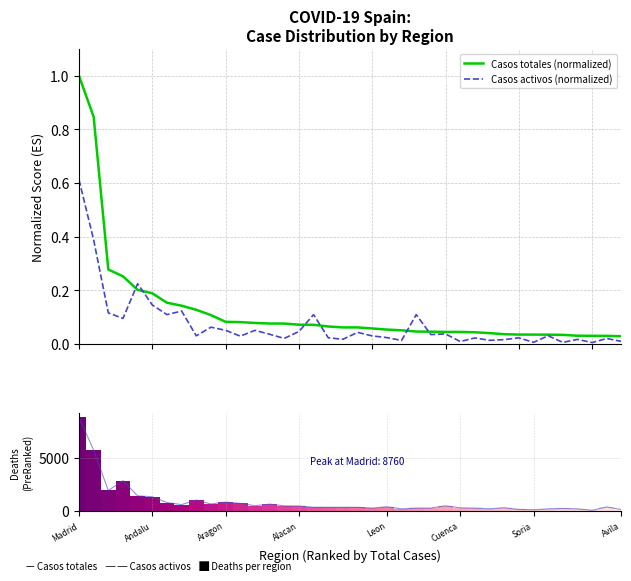

Reading left to right, what are all the values shown in this chart?

Casos totales (normalized): 1.0	0.8	0.3	0.3	0.2	0.2	0.2	0.1	0.1	0.1	0.1	0.1	0.1	0.1	0.1	0.1	0.1	0.1	0.1	0.1	0.1	0.1	0.1	0.0	0.0	0.0	0.0	0.0	0.0	0.0	0.0	0.0	0.0	0.0	0.0	0.0	0.0	0.0
Casos activos (normalized): 0.6	0.4	0.1	0.1	0.2	0.1	0.1	0.1	0.0	0.1	0.1	0.0	0.1	0.0	0.0	0.0	0.1	0.0	0.0	0.0	0.0	0.0	0.0	0.1	0.0	0.0	0.0	0.0	0.0	0.0	0.0	0.0	0.0	0.0	0.0	0.0	0.0	0.0
Muertes: 8760.0	5692.0	1919.0	2835.0	1418.0	1332.0	790.0	597.0	1026.0	658.0	829.0	716.0	494.0	644.0	482.0	470.0	351.0	347.0	347.0	348.0	271.0	396.0	199.0	277.0	273.0	487.0	297.0	268.0	205.0	307.0	151.0	118.0	203.0	238.0	200.0	67.0	380.0	131.0